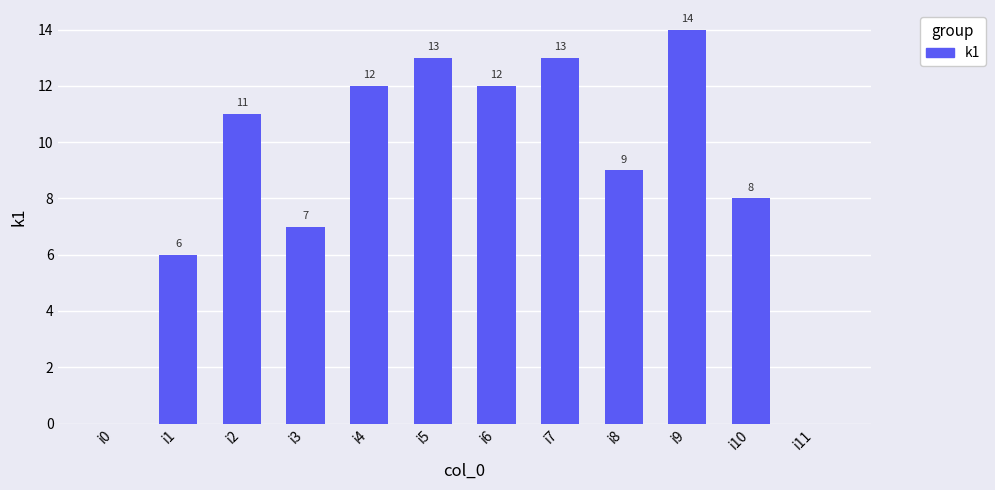

What is the ratio of the value at i2 to the value at i5?

0.8